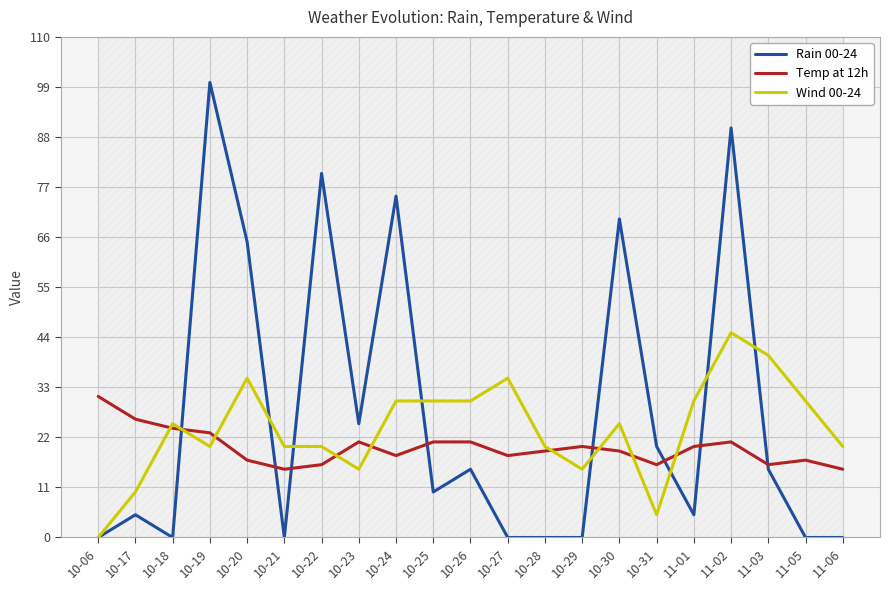

At which category is the sum across all series the highest?

11-02